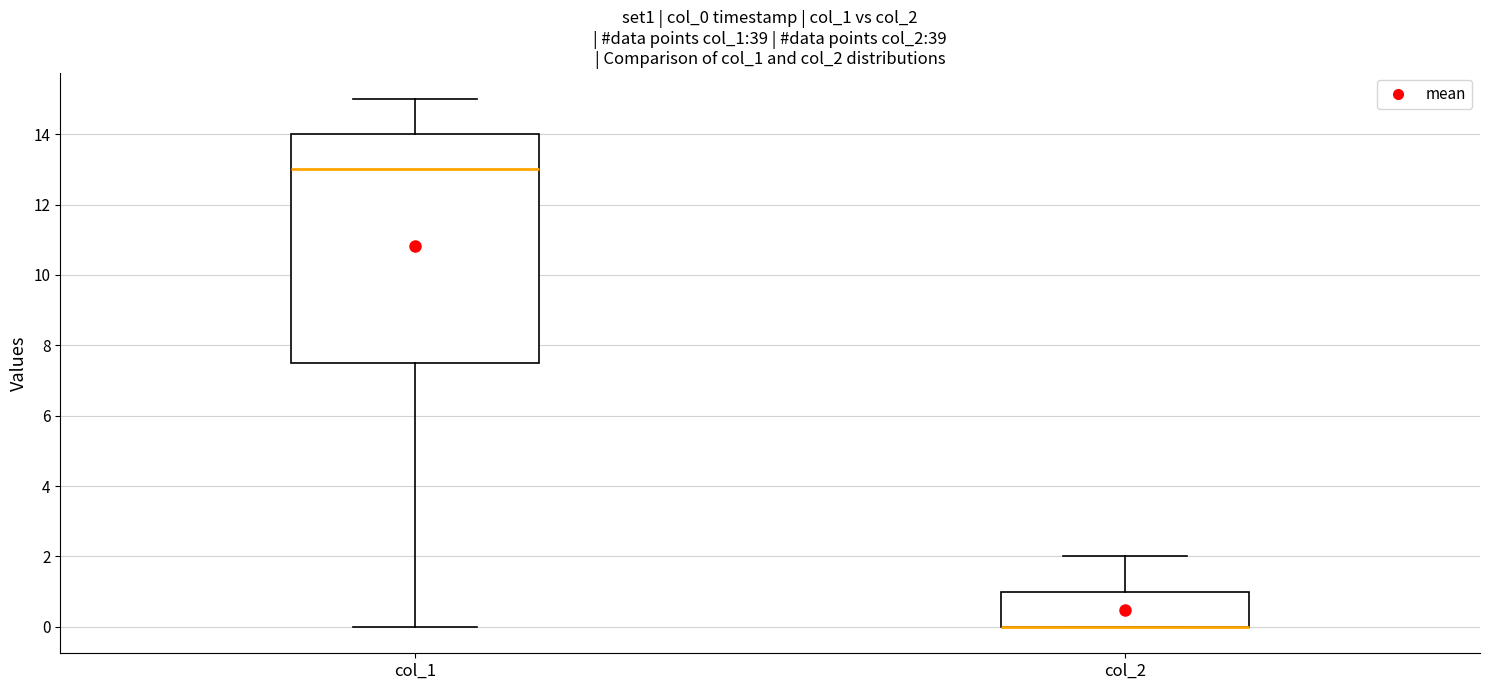

Reading left to right, transcribe this box plot: for each box, give where its median line is, the range the box spans, and where its two whiskers end, as read against the y-axis. The values are not printed on the chart, so give them approximately, as read against the axis.

col_1: median 13.0, box 7.6 to 14.0, whiskers 0.0 to 15.0
col_2: median 0.0 (drawn on the box's lower edge), box 0.0 to 1.0, whiskers 0.0 to 2.0